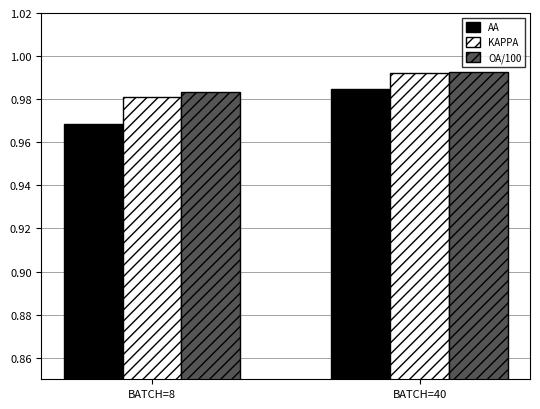

Which category has the lowest value in the AA series?

BATCH=8